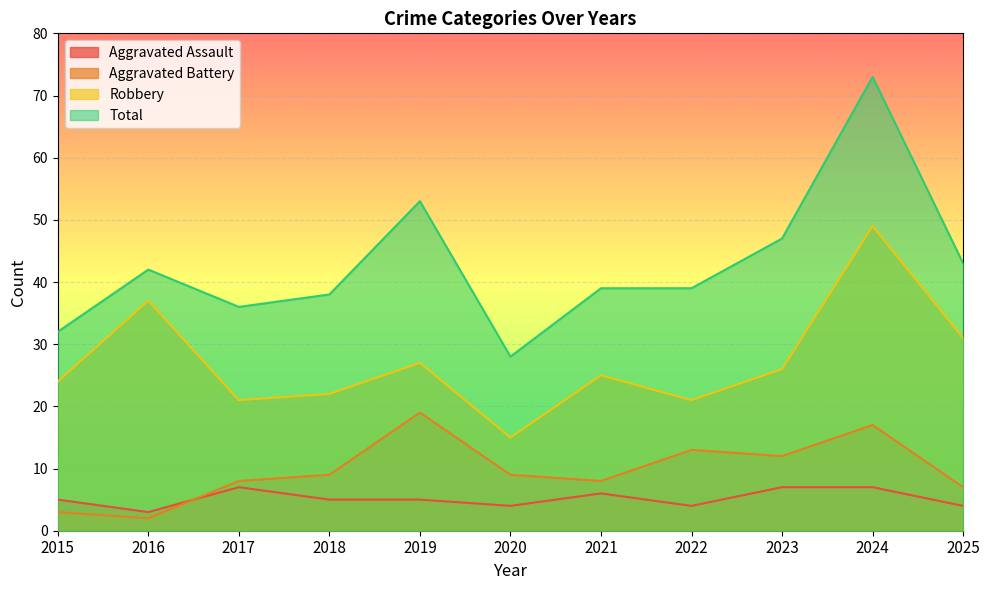

What is the sum of the Total values at 2018 and 2020?

66